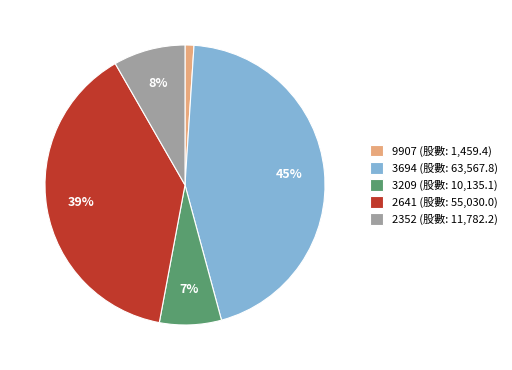

Rank the categories by value from highest to lowest.

3694, 2641, 2352, 3209, 9907